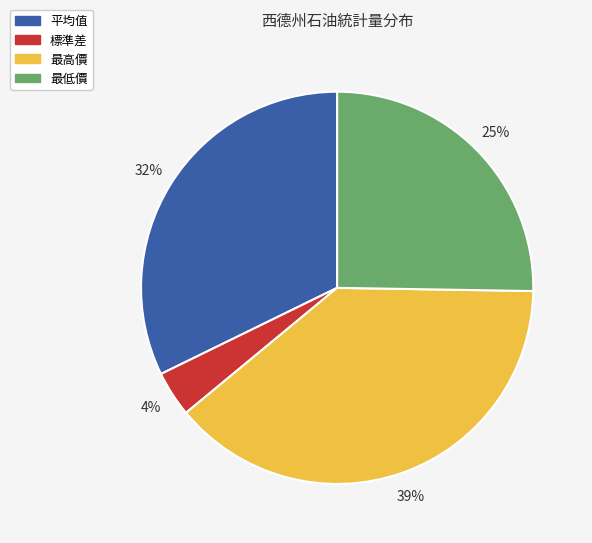

To the nearest percent, what is the difference between the largest and smallest slice percentages?

35%